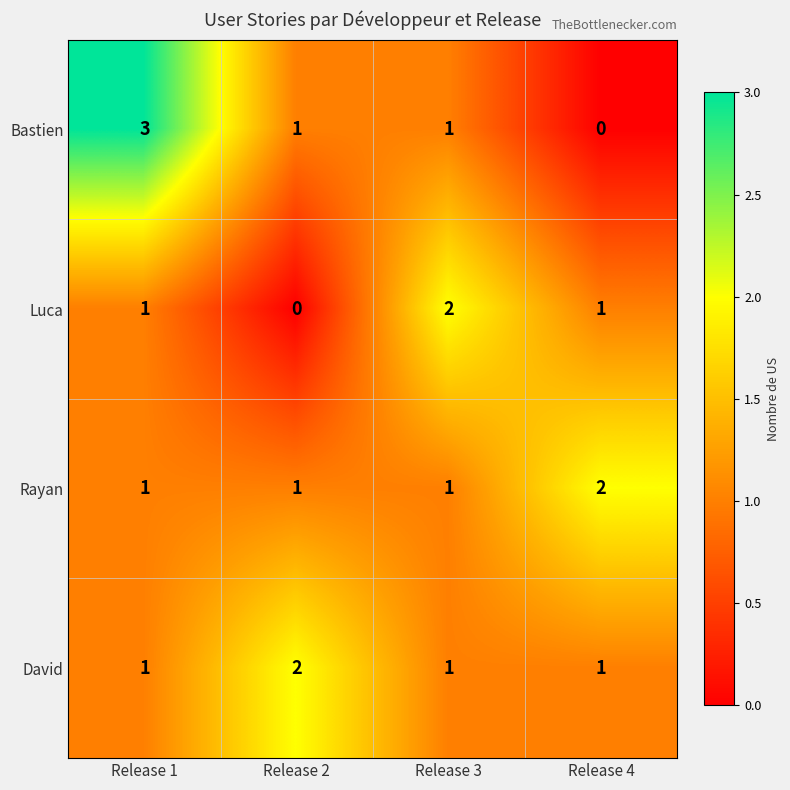

Reading right to left, list all the values displayed in this chart.

Bastien: Release 4=0	Release 3=1	Release 2=1	Release 1=3
Luca: Release 4=1	Release 3=2	Release 2=0	Release 1=1
Rayan: Release 4=2	Release 3=1	Release 2=1	Release 1=1
David: Release 4=1	Release 3=1	Release 2=2	Release 1=1